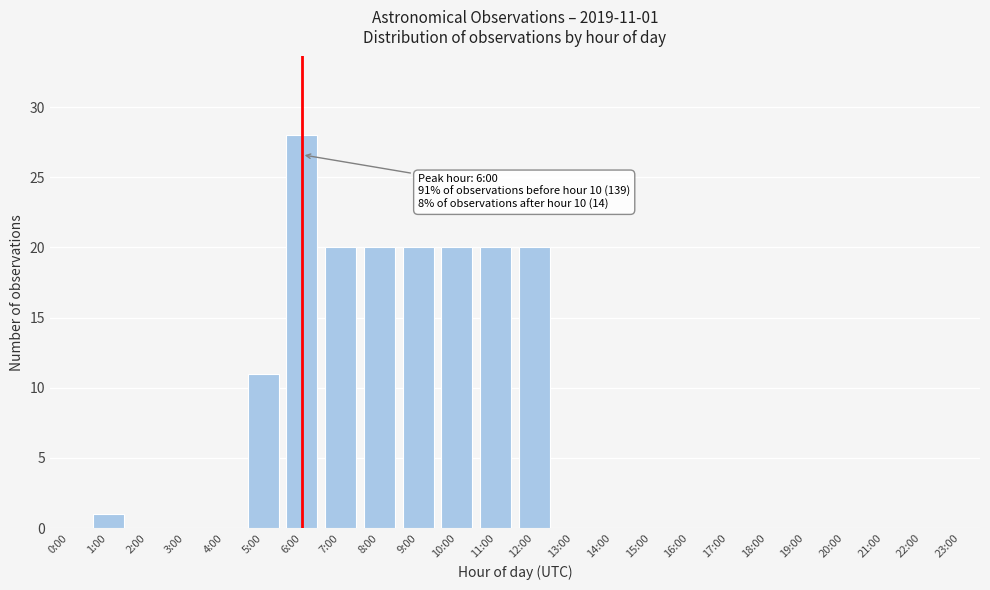

Reading left to right, what are all the values shown in this chart?

0:00=0	1:00=1	2:00=0	3:00=0	4:00=0	5:00=11	6:00=28	7:00=20	8:00=20	9:00=20	10:00=20	11:00=20	12:00=20	13:00=0	14:00=0	15:00=0	16:00=0	17:00=0	18:00=0	19:00=0	20:00=0	21:00=0	22:00=0	23:00=0